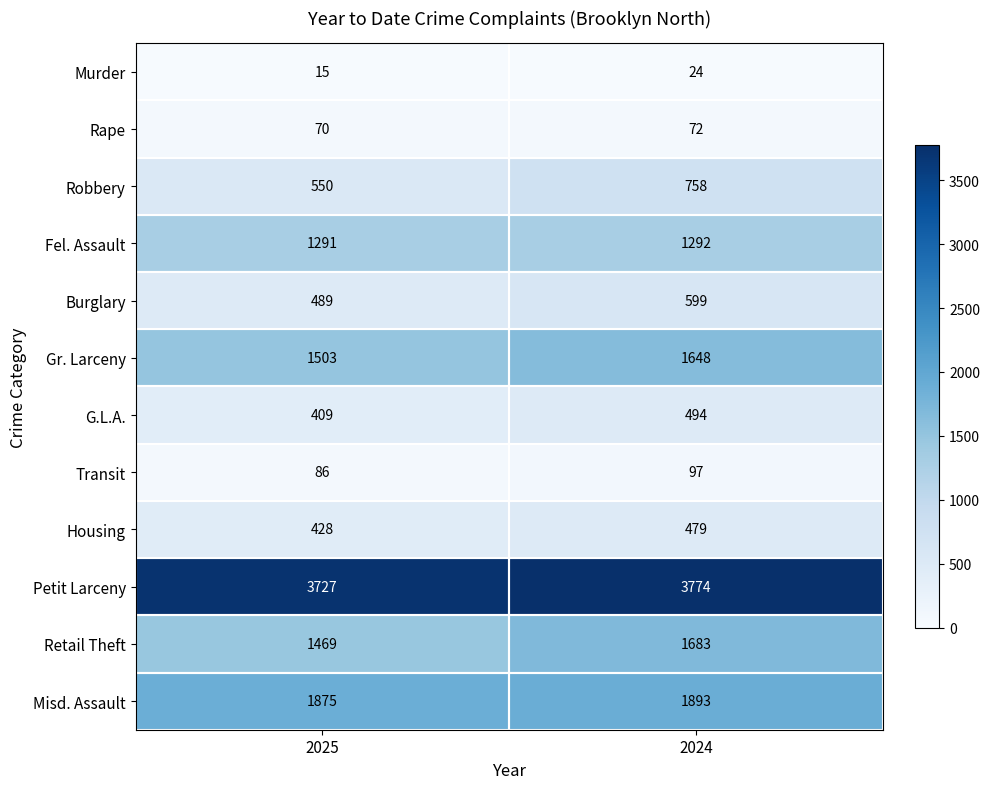

What is the spread (max minus min) of values at 2024?

3750